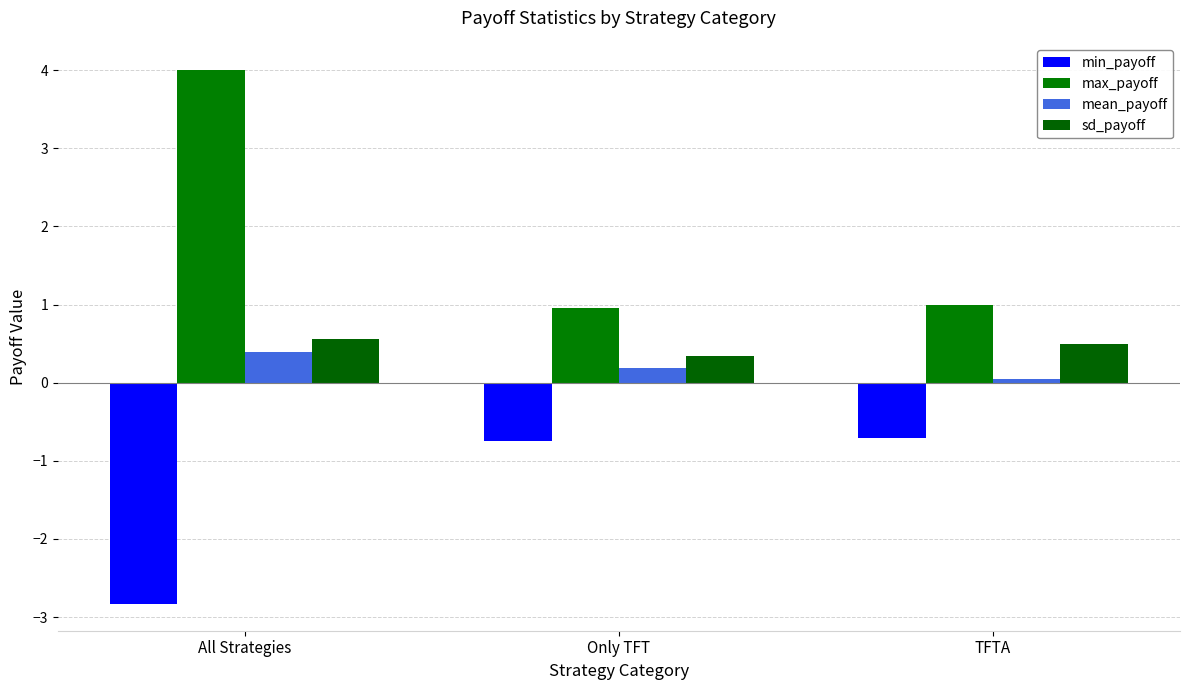

Which series has the largest range (max minus min)?

max_payoff